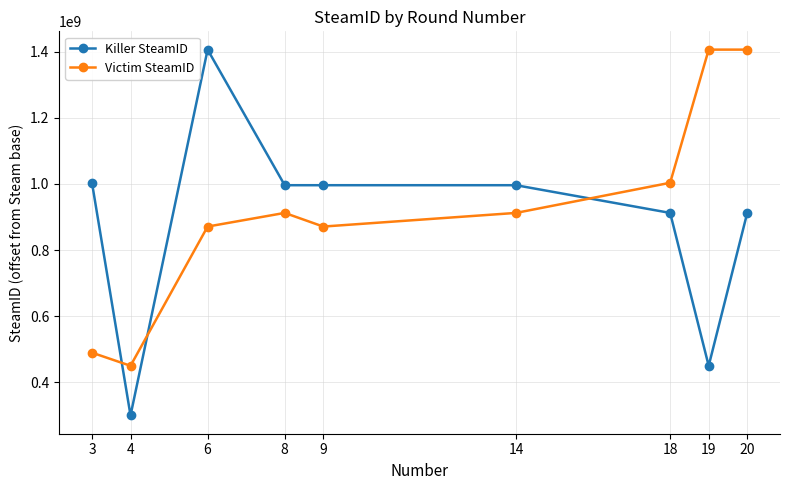

How many intersections are there between Killer SteamID and Victim SteamID?

3